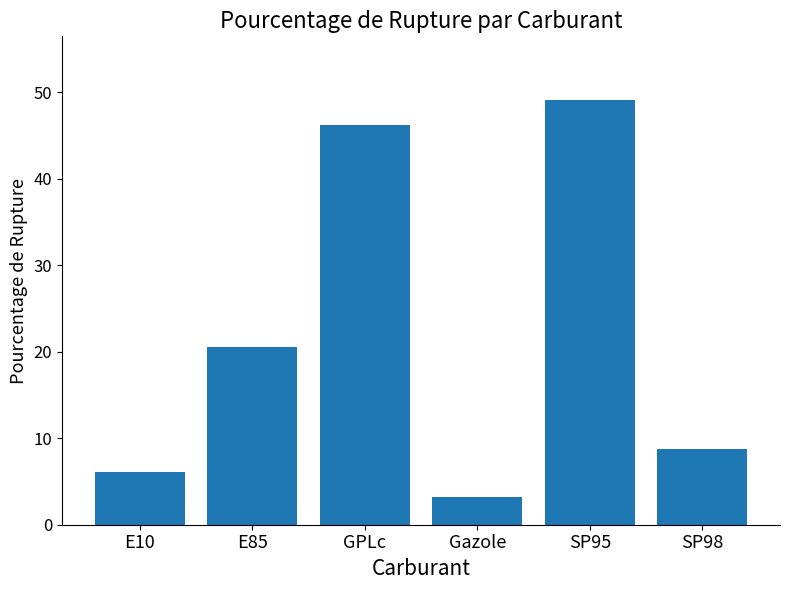

Approximately how many times larger is the value at SP95 compared to Gazole?

15.2